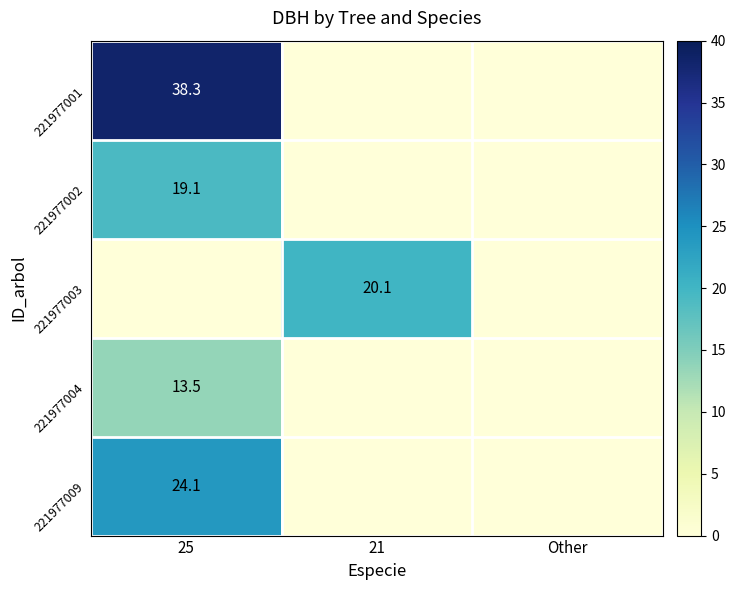

The value of 221977004 at 25 is 19.2. True or false?

False